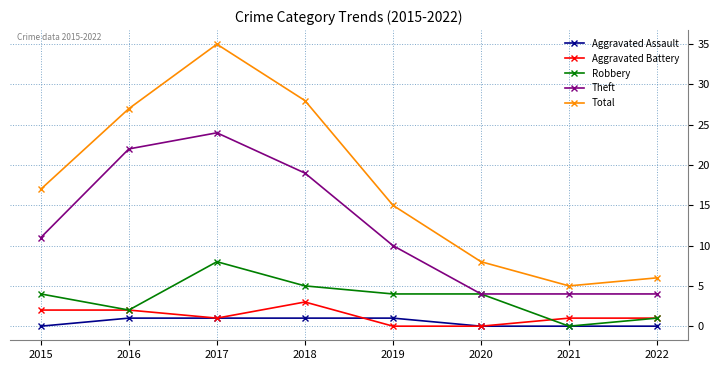

What are all the series names shown in the legend?

Aggravated Assault, Aggravated Battery, Robbery, Theft, Total